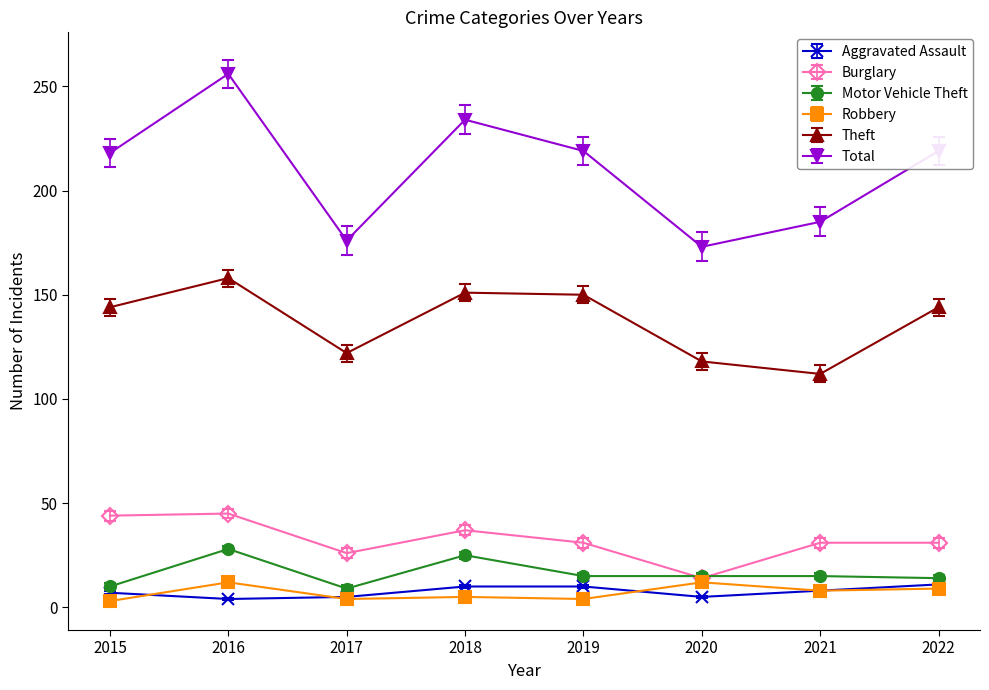

How many data points does each series have?

8